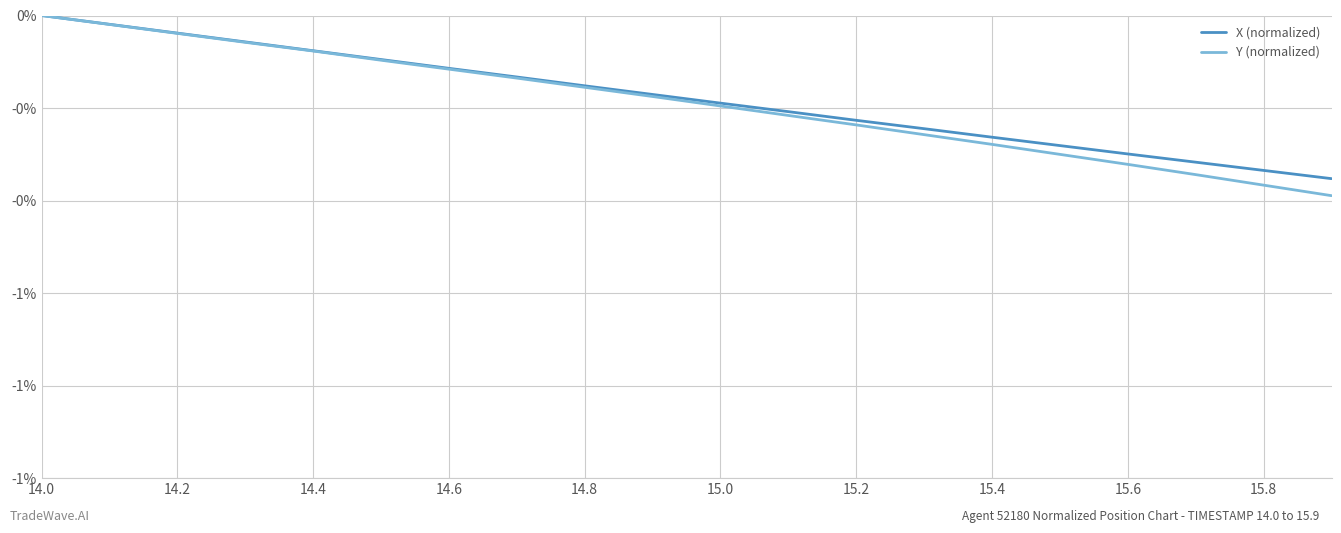

Which label corresponds to the largest value in the chart?

14.0